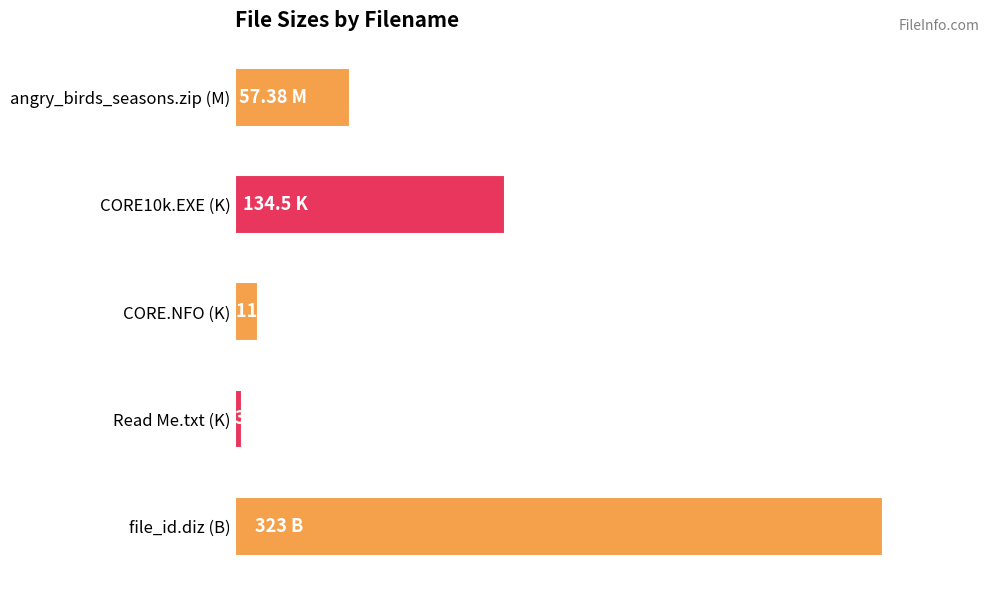

Which label corresponds to the smallest value in the chart?

Read Me.txt (K)